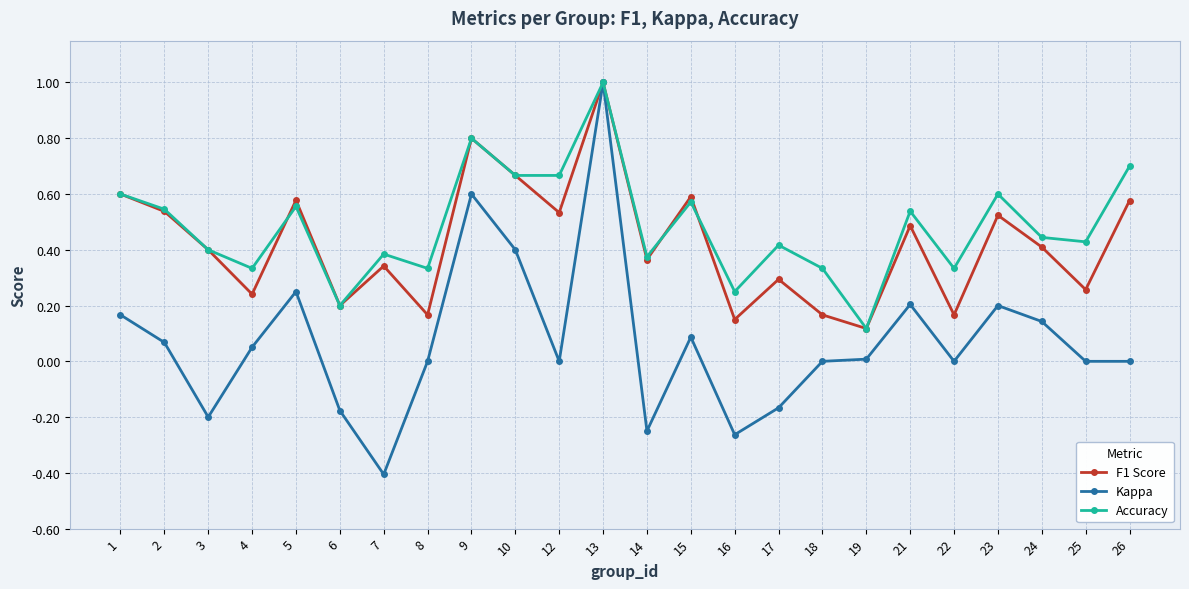

The value of F1 Score at 12 is 0.8. True or false?

False